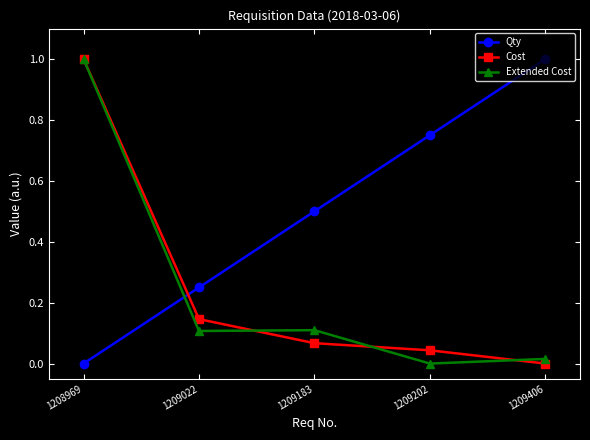

How many times do Qty and Extended Cost cross each other?

1